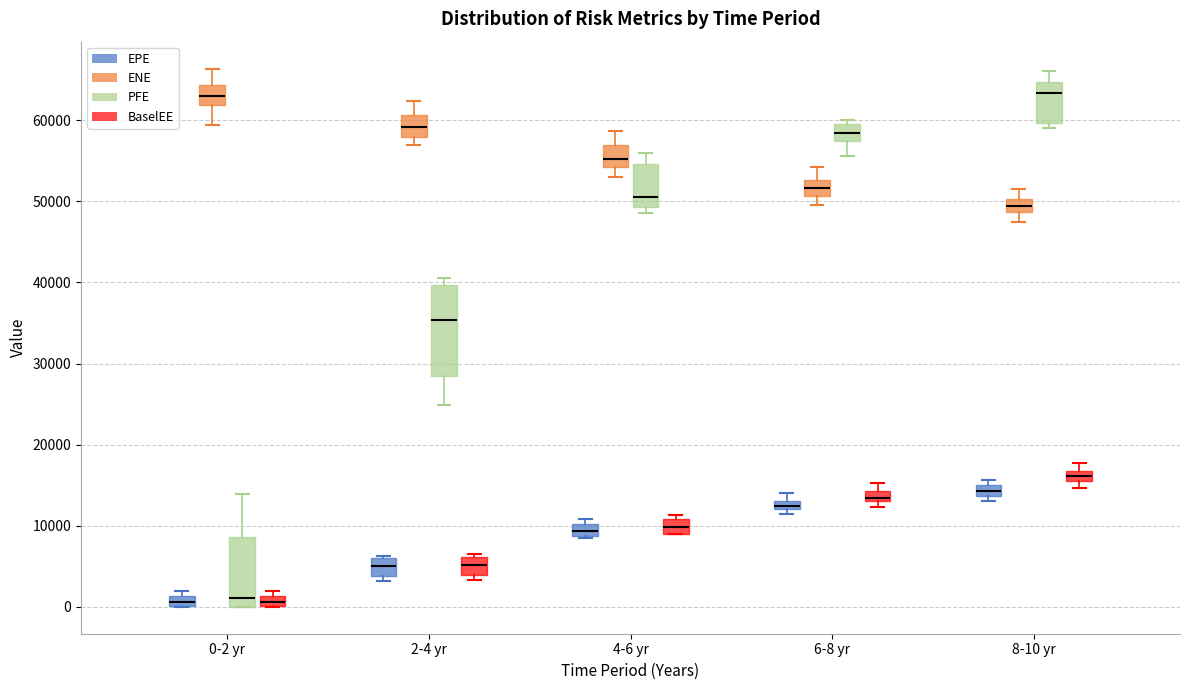

Where does the median line of the box for 8-10 yr (PFE) sit on the y-axis? The values are not printed on the chart, so give them approximately, as read against the axis.

63000